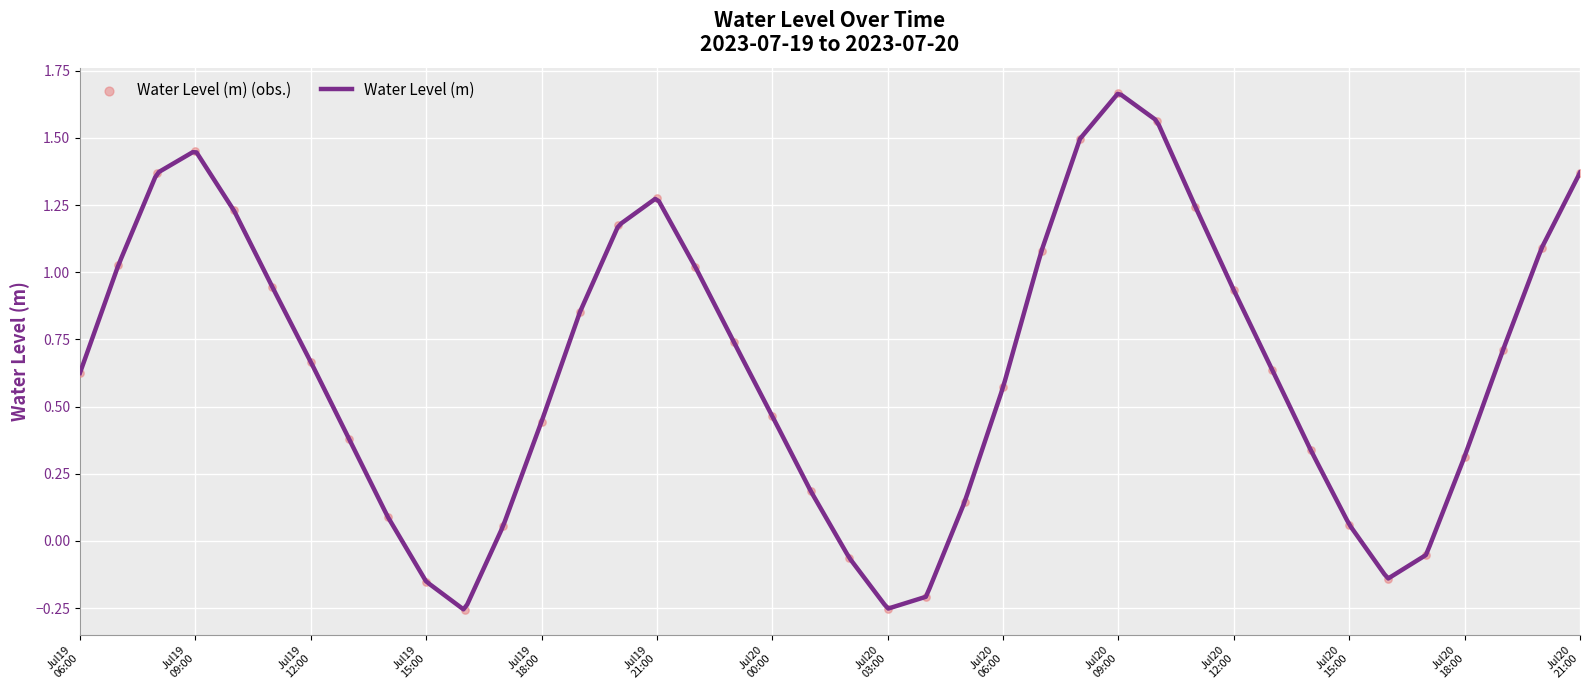

Which has a higher value, 2023-07-19 10:00:00 or 2023-07-19 22:00:00?

2023-07-19 10:00:00